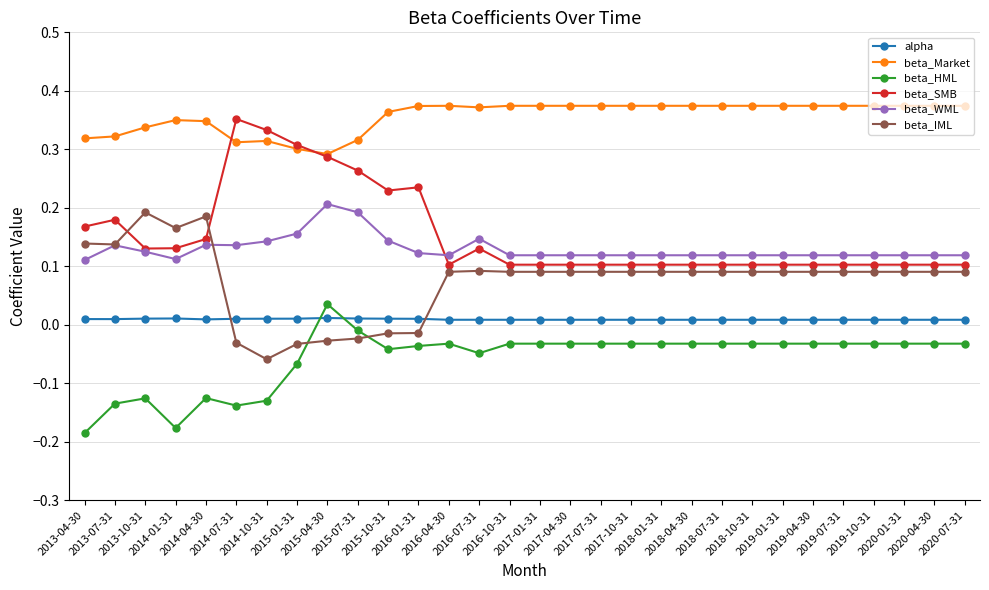

What are all the series names shown in the legend?

alpha, beta_Market, beta_HML, beta_SMB, beta_WML, beta_IML